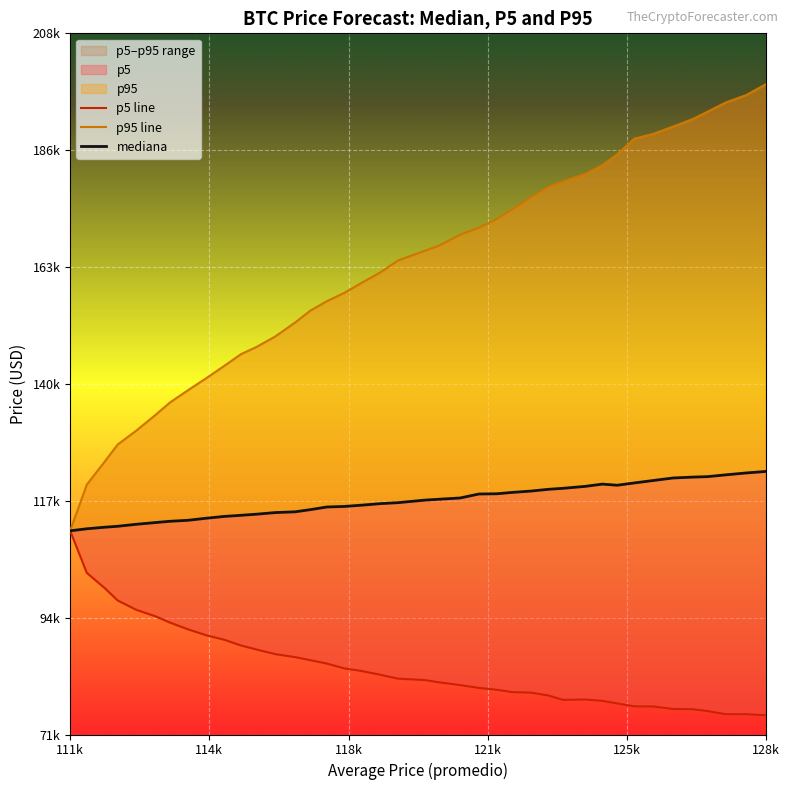

What is the average value of the p95 line series?

162852.5